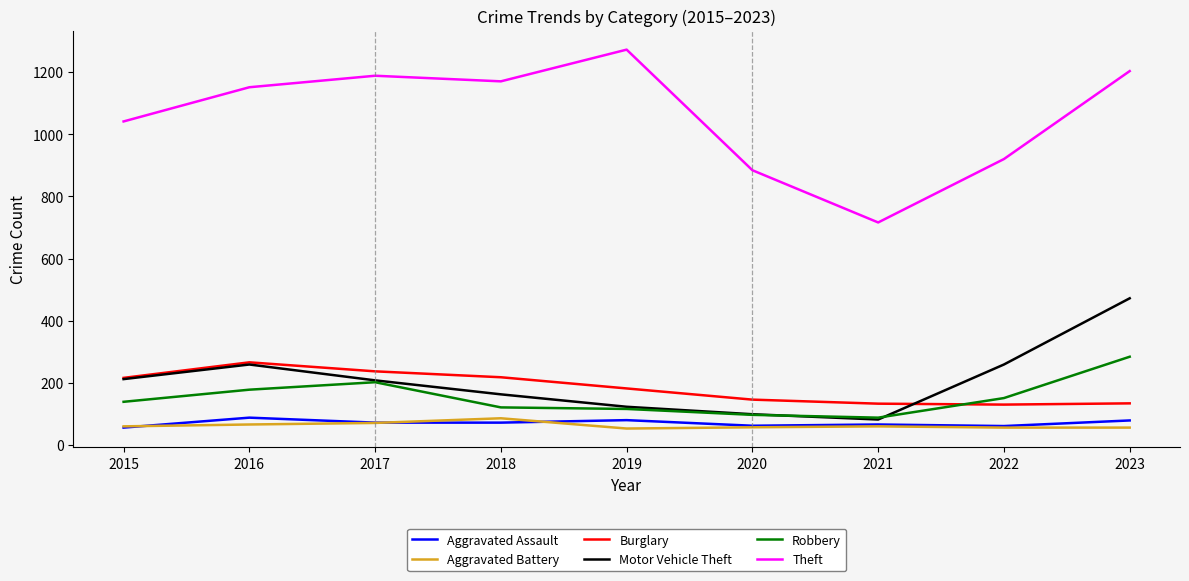

Which series has the widest spread of values?

Theft